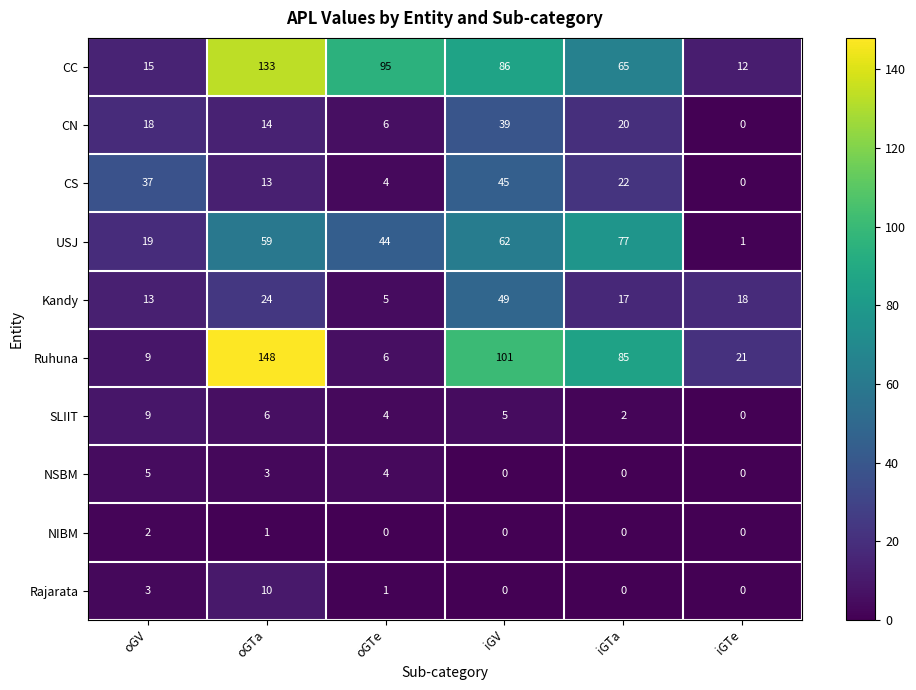

Which series changed the most between oGTa and iGTe?

Ruhuna